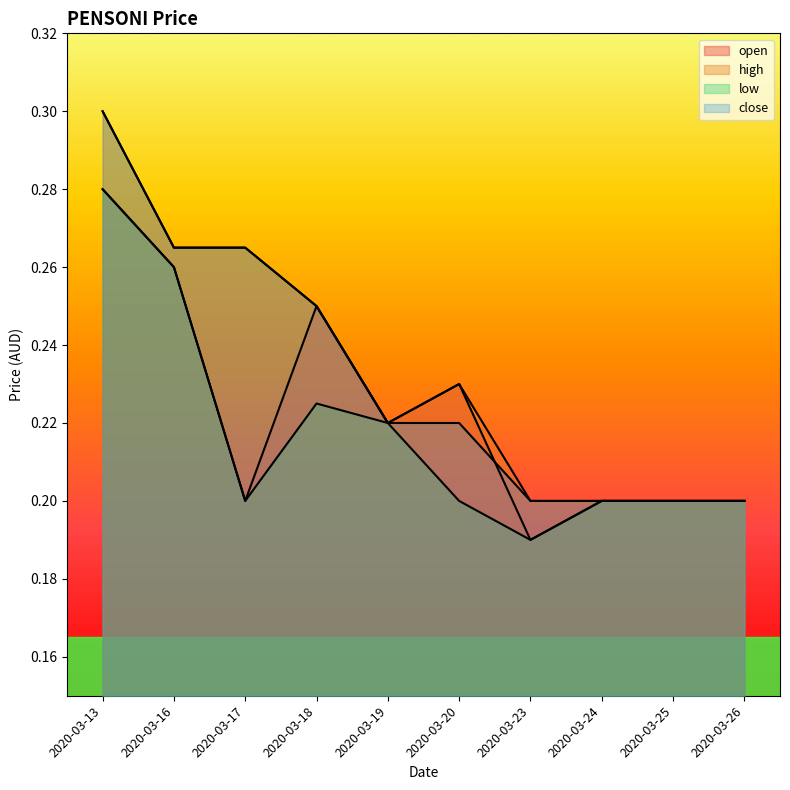

True or false: low and high intersect in this chart.

False